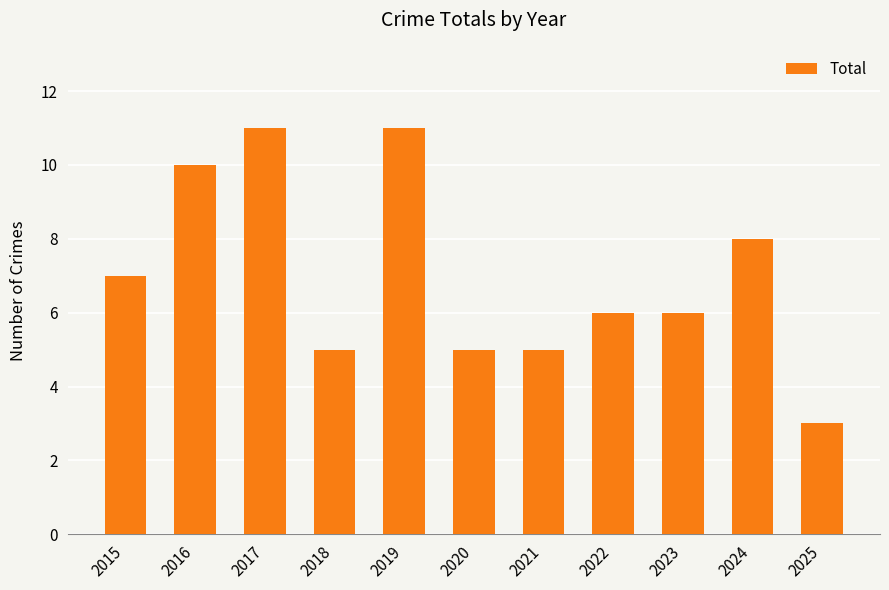

What is the sum of all values?

77